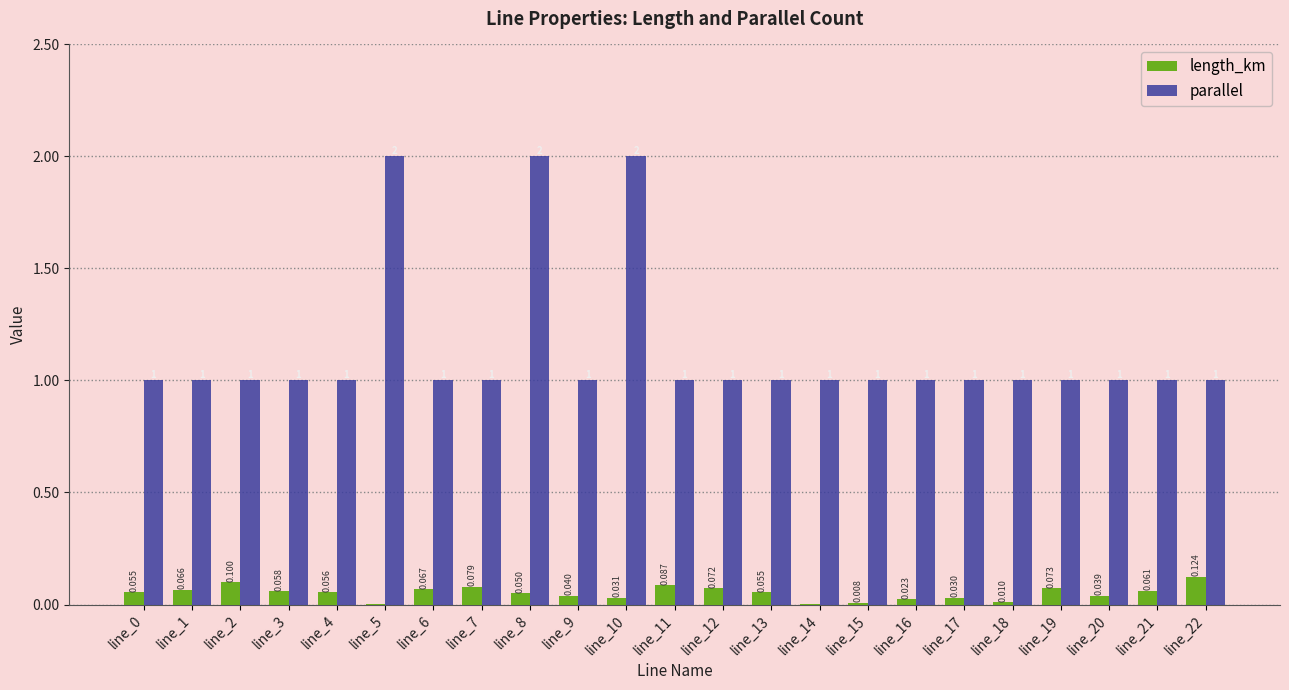

Which series has the largest total across all categories?

parallel